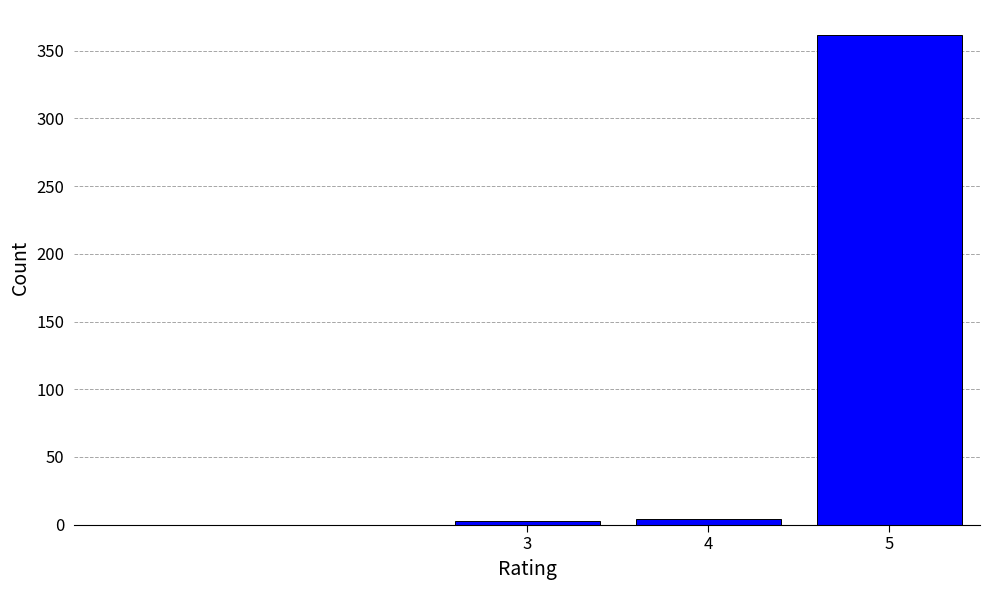

What is the difference between the maximum and minimum values?

359